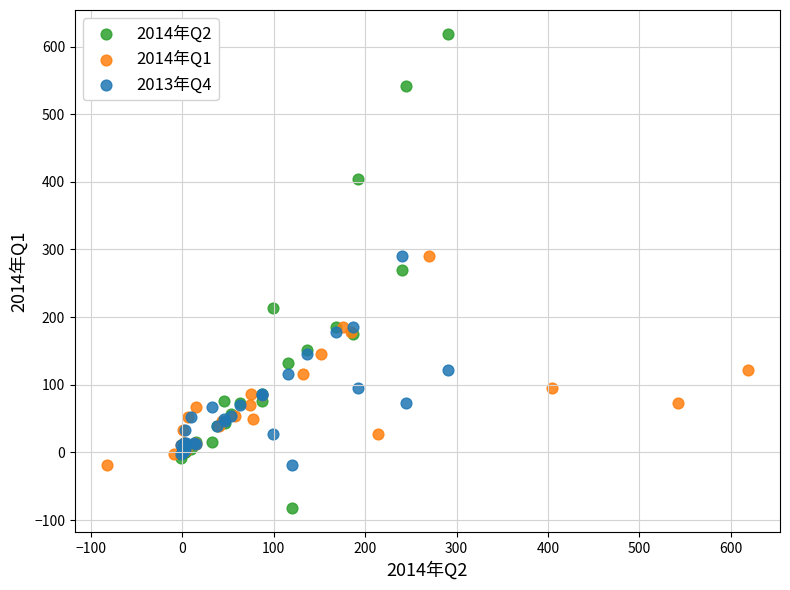

Which series has the largest Y range (max minus min)?

2014年Q2